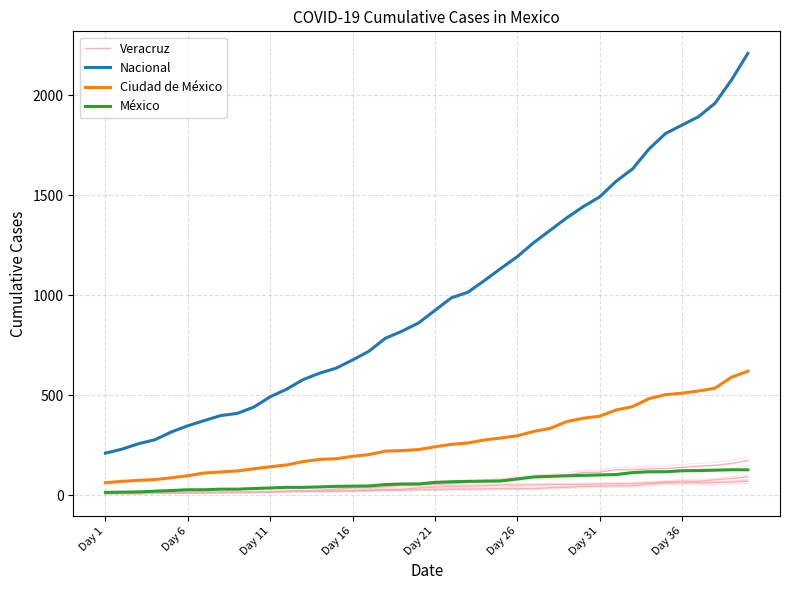

How many interior local peaks does the Veracruz series have?

1